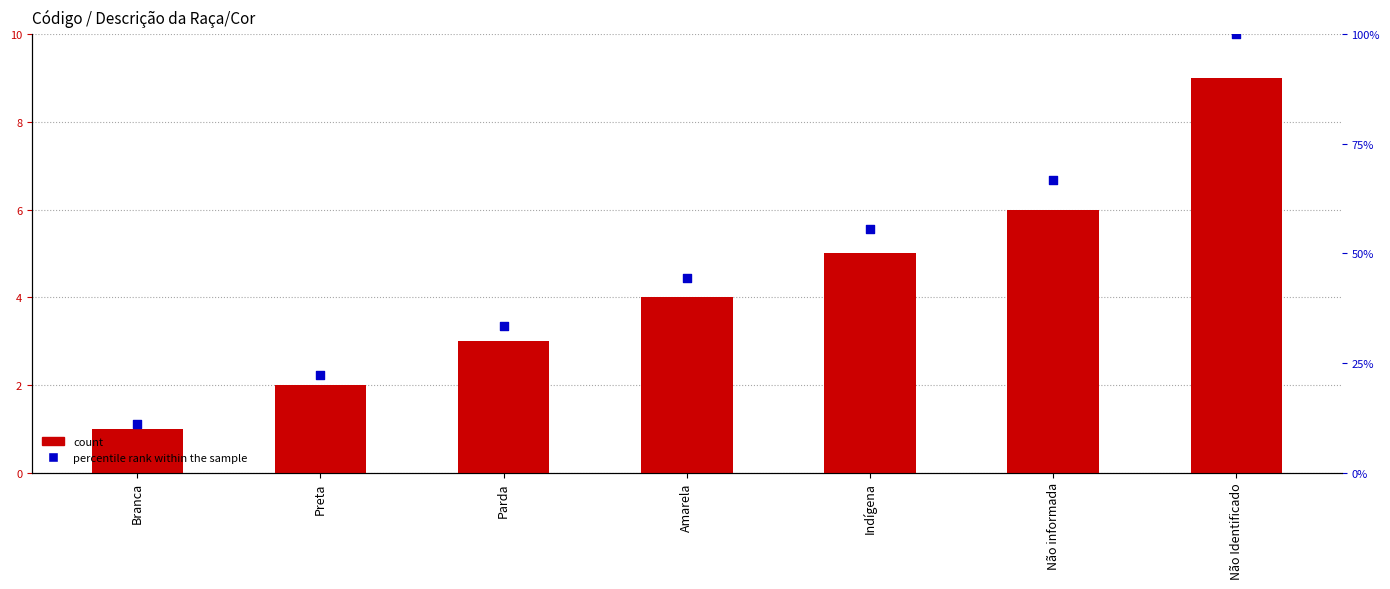

Which series has the widest spread of Y values?

percentile rank within the sample